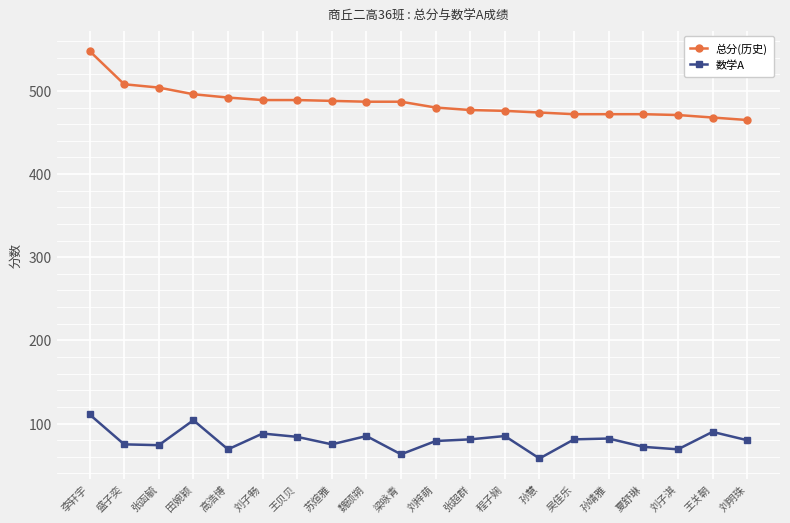

True or false: 总分(历史) has a value of 487 at 梁咏青.

True